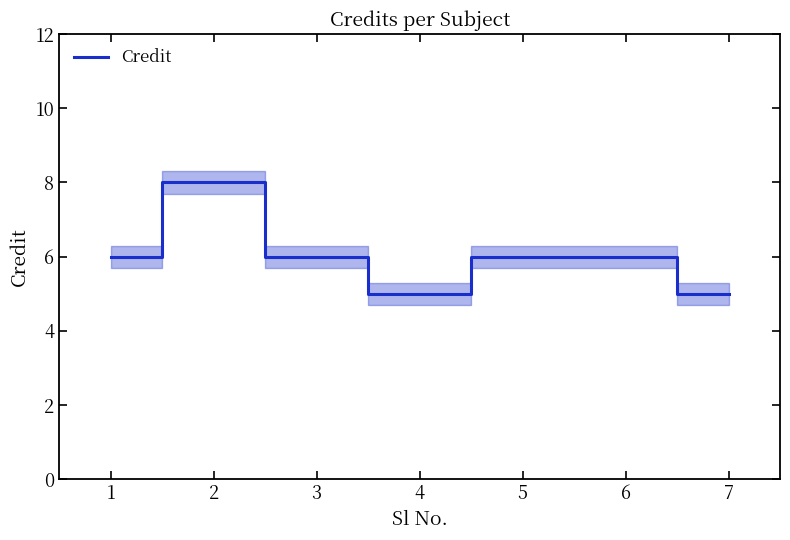

What is the change in value from 2 to 7?

-3